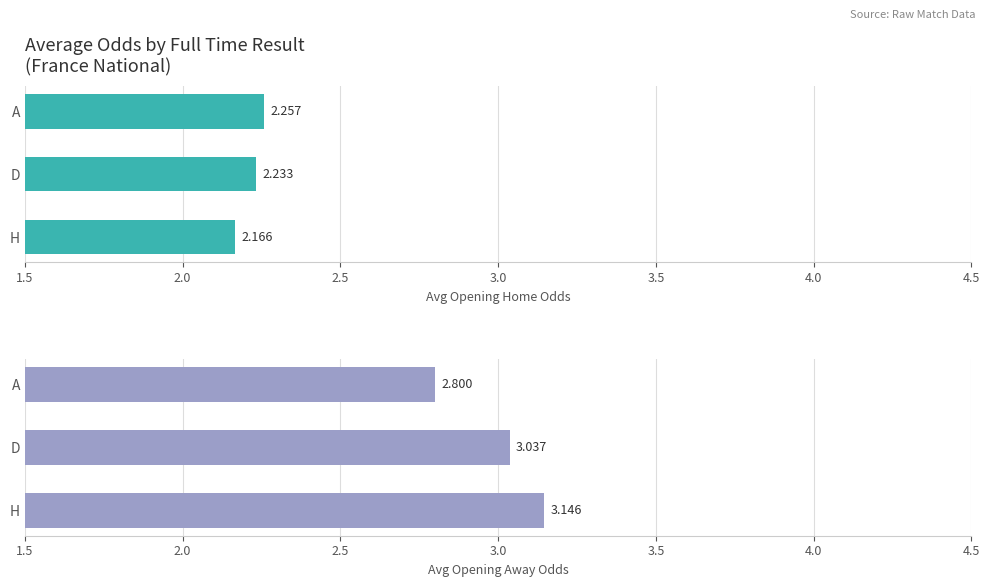

Which series has the largest total across all categories?

Avg Opening Away Odds